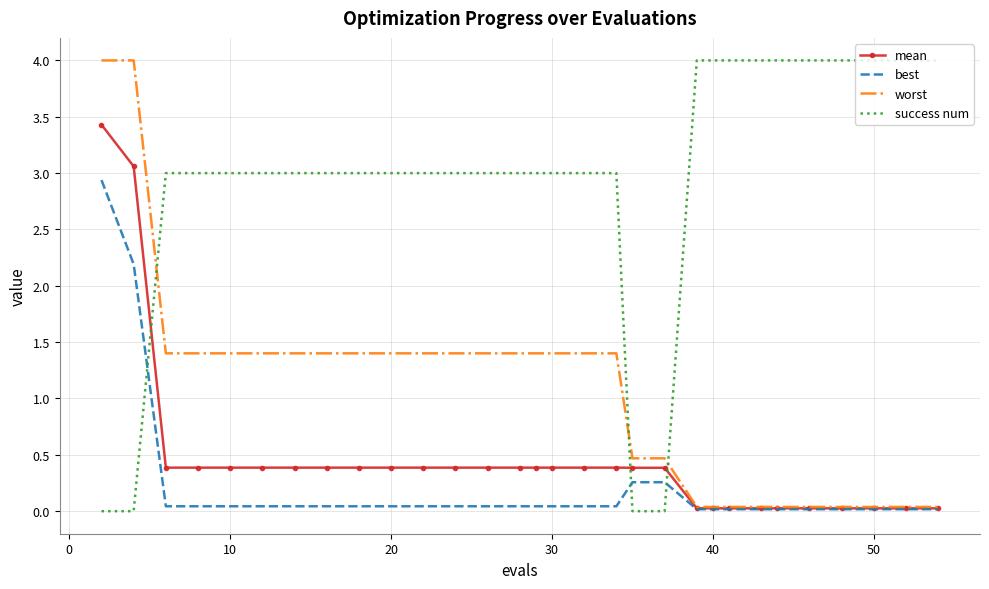

Which series has the largest total across all categories?

success num